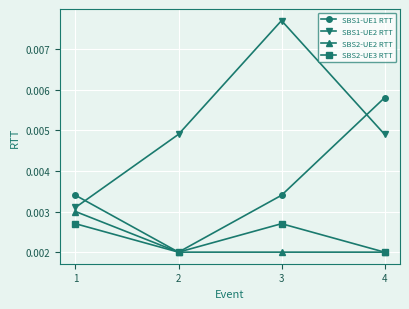

Rank the series at 3 from lowest to highest value.

SBS2-UE2 RTT, SBS2-UE3 RTT, SBS1-UE1 RTT, SBS1-UE2 RTT